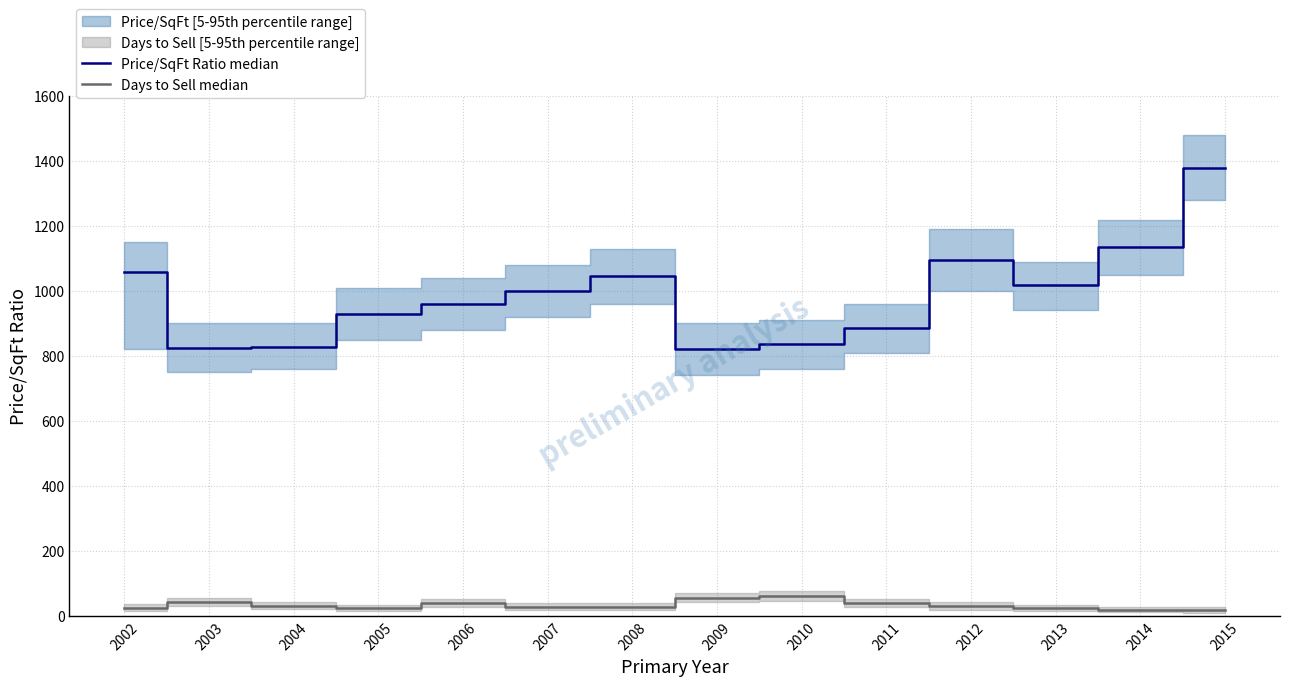

What is the sum of all Days to Sell median values?

454